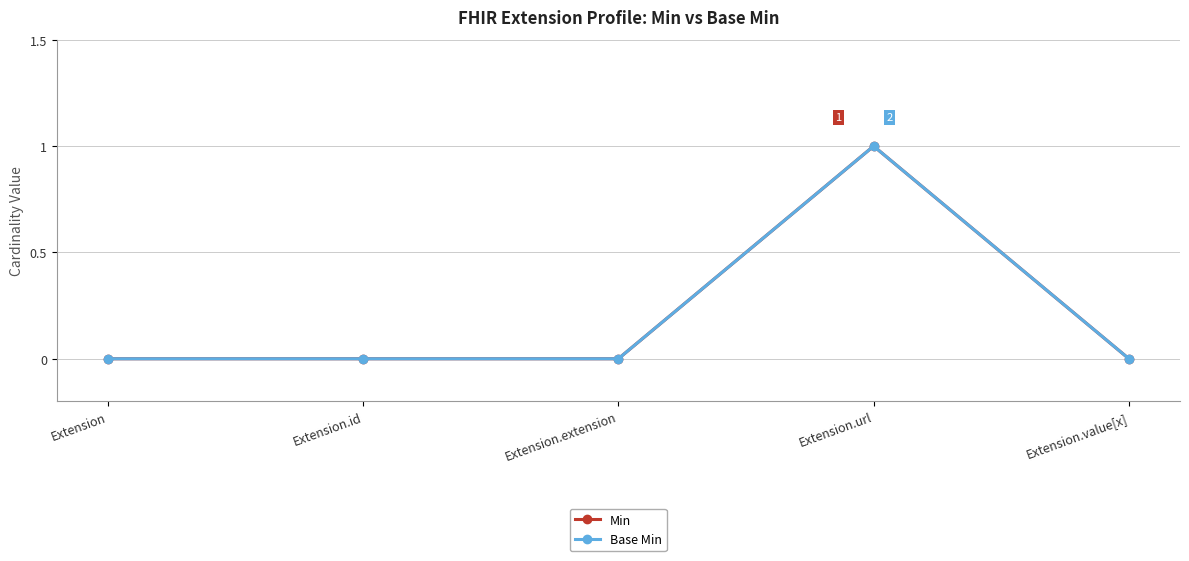

True or false: Base Min and Min intersect in this chart.

False